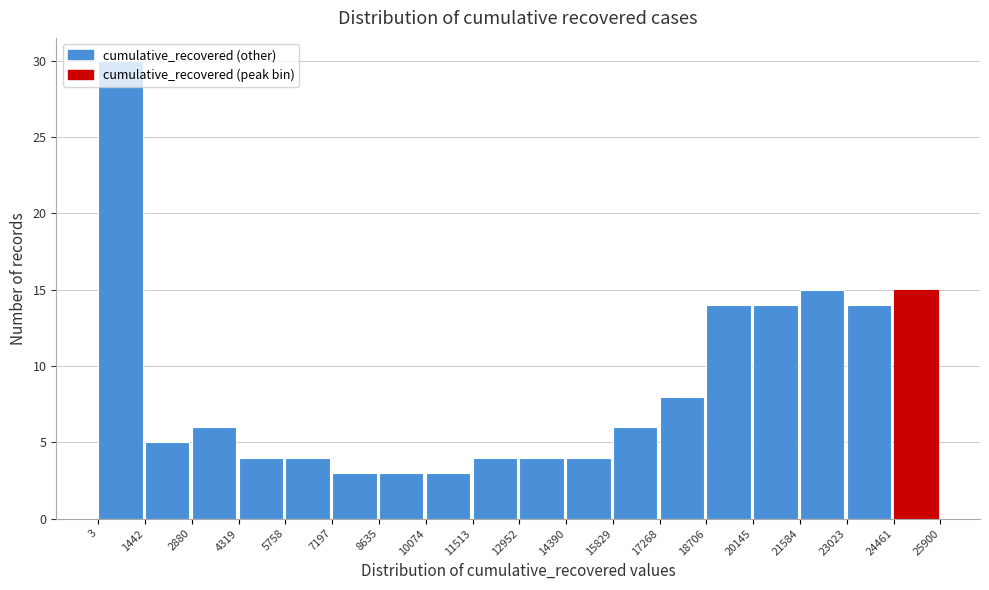

Reading left to right, list every bar in this chart as the range it spans on the x-axis followed by its height. The values are not printed on the chart, so give them approximately, as read against the axis.

3 to 1442: 30
1442 to 2880: 5
2880 to 4319: 6
4319 to 5758: 4
5758 to 7197: 4
7197 to 8635: 3
8635 to 10074: 3
10074 to 11513: 3
11513 to 12952: 4
12952 to 14390: 4
14390 to 15829: 4
15829 to 17268: 6
17268 to 18706: 8
18706 to 20145: 14
20145 to 21584: 14
21584 to 23023: 15
23023 to 24461: 14
24461 to 25900: 15